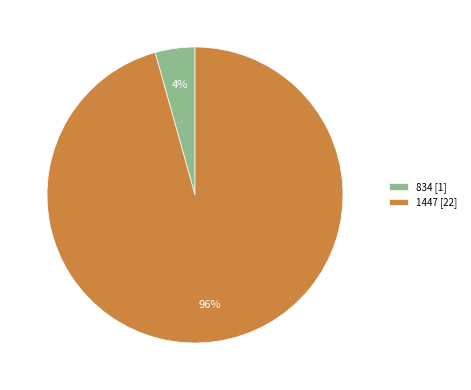

Which has a higher value, 1447 or 834?

1447